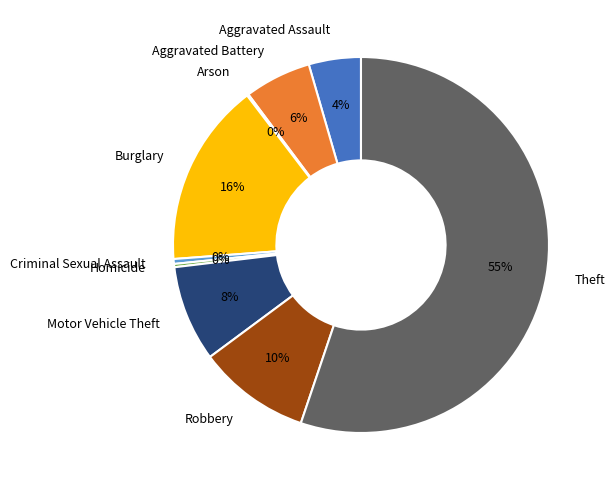

To the nearest percent, what is the difference between the Theft and Burglary slice percentages?

39%